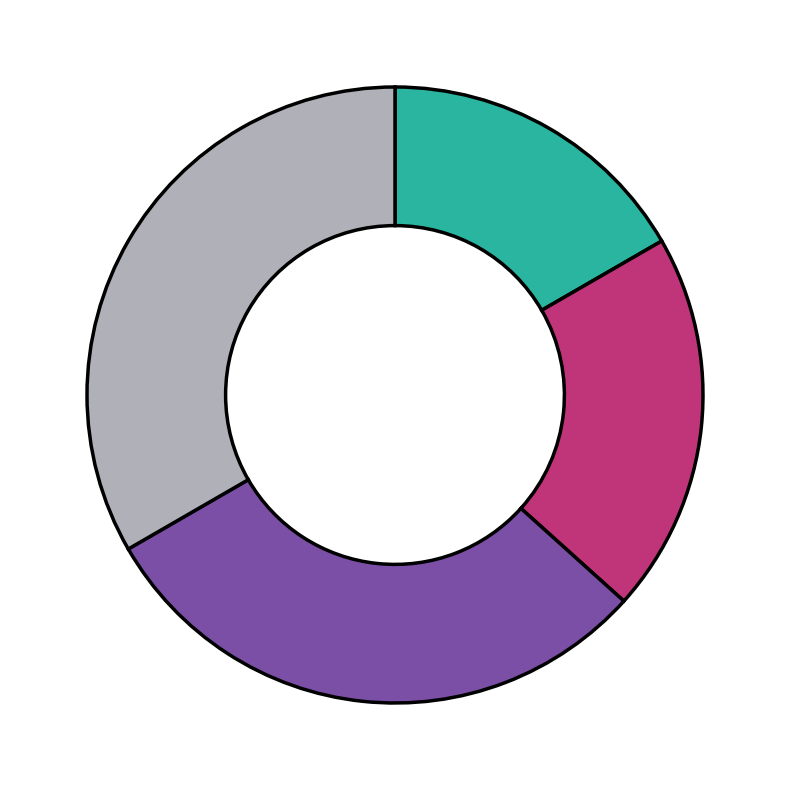

Is there any slice that represents more than half of the pie?

No